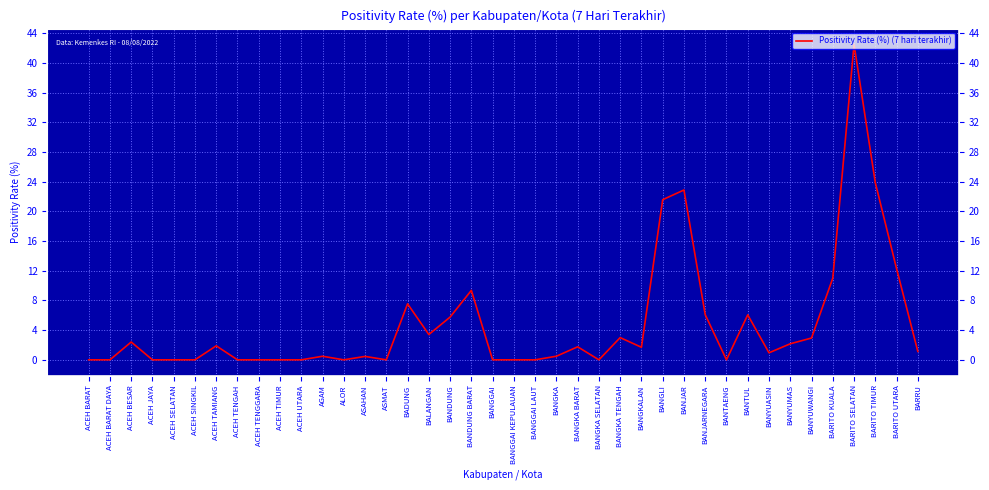

What position from the right is ACEH SINGKIL?

35